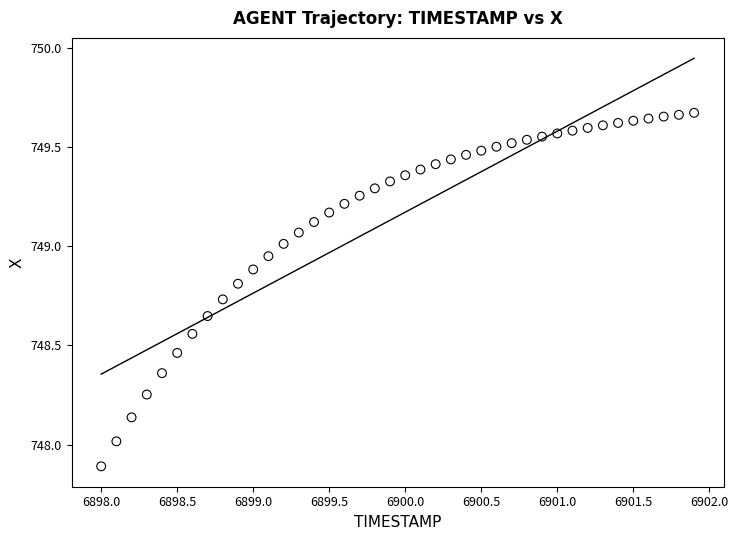

What is the range of X values (max minus min)?

3.9